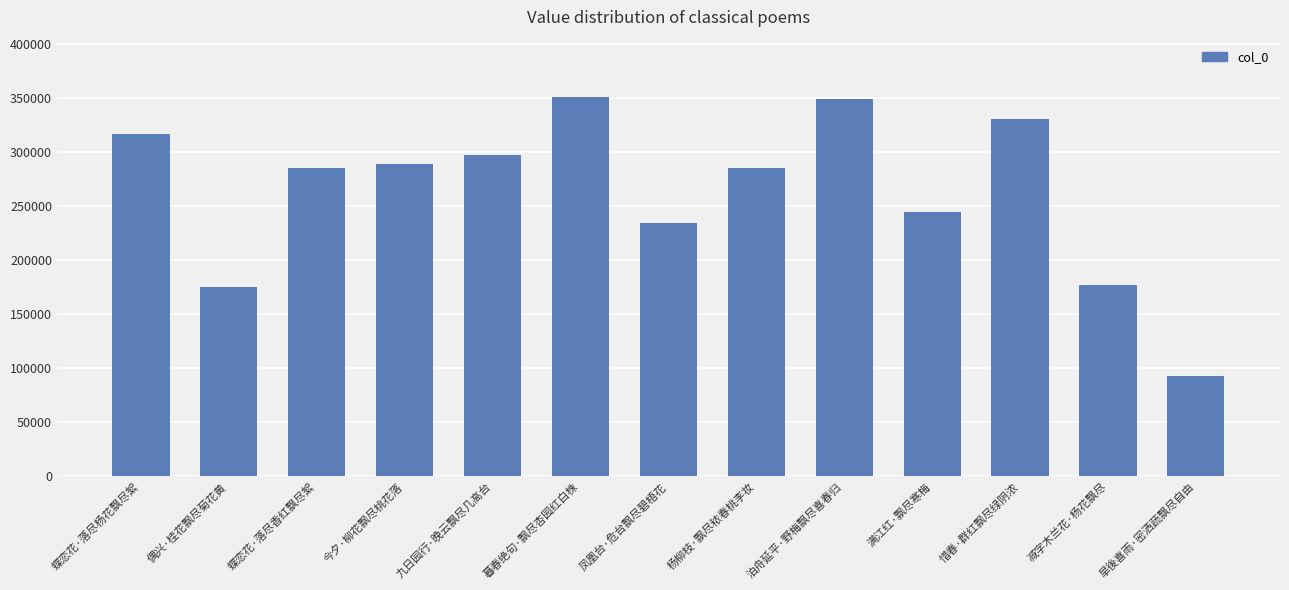

The value at 凤凰台·危台飘尽碧梧花 is 157646. True or false?

False